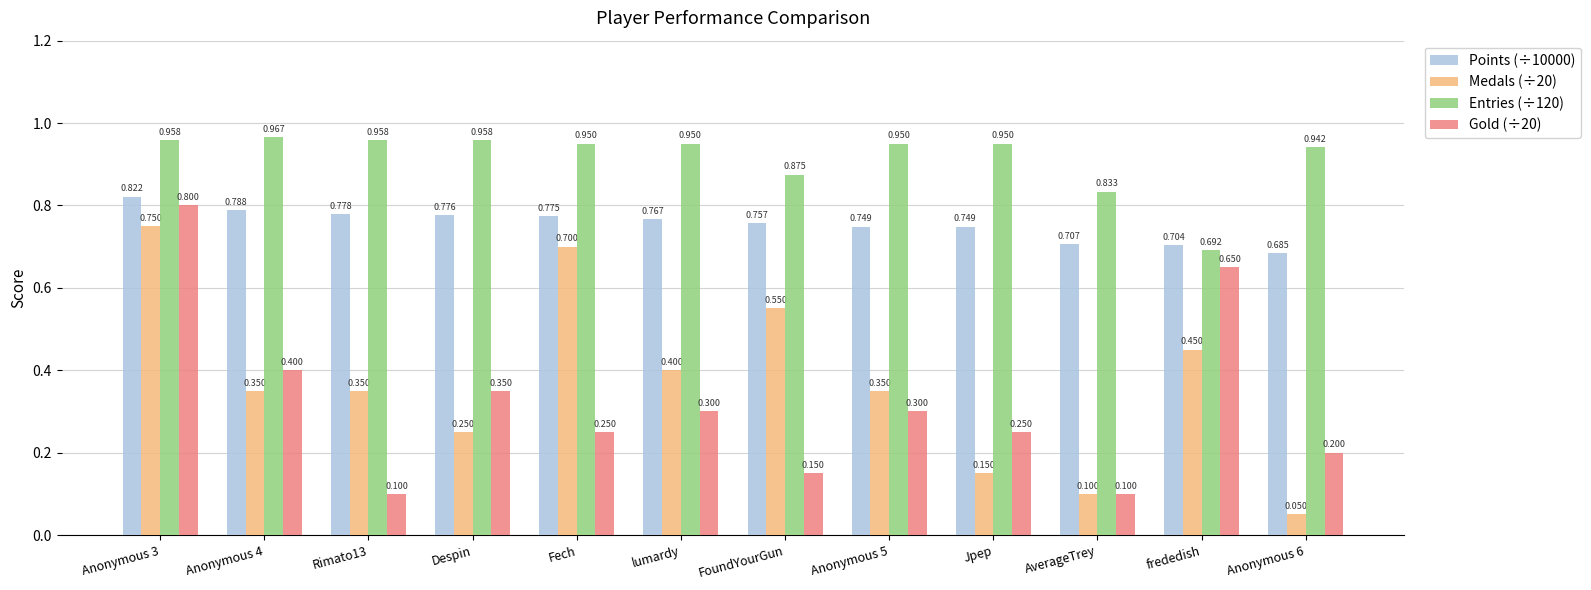

Is the value of Medals (÷20) at Fech greater than the value of Gold (÷20) at lumardy?

Yes